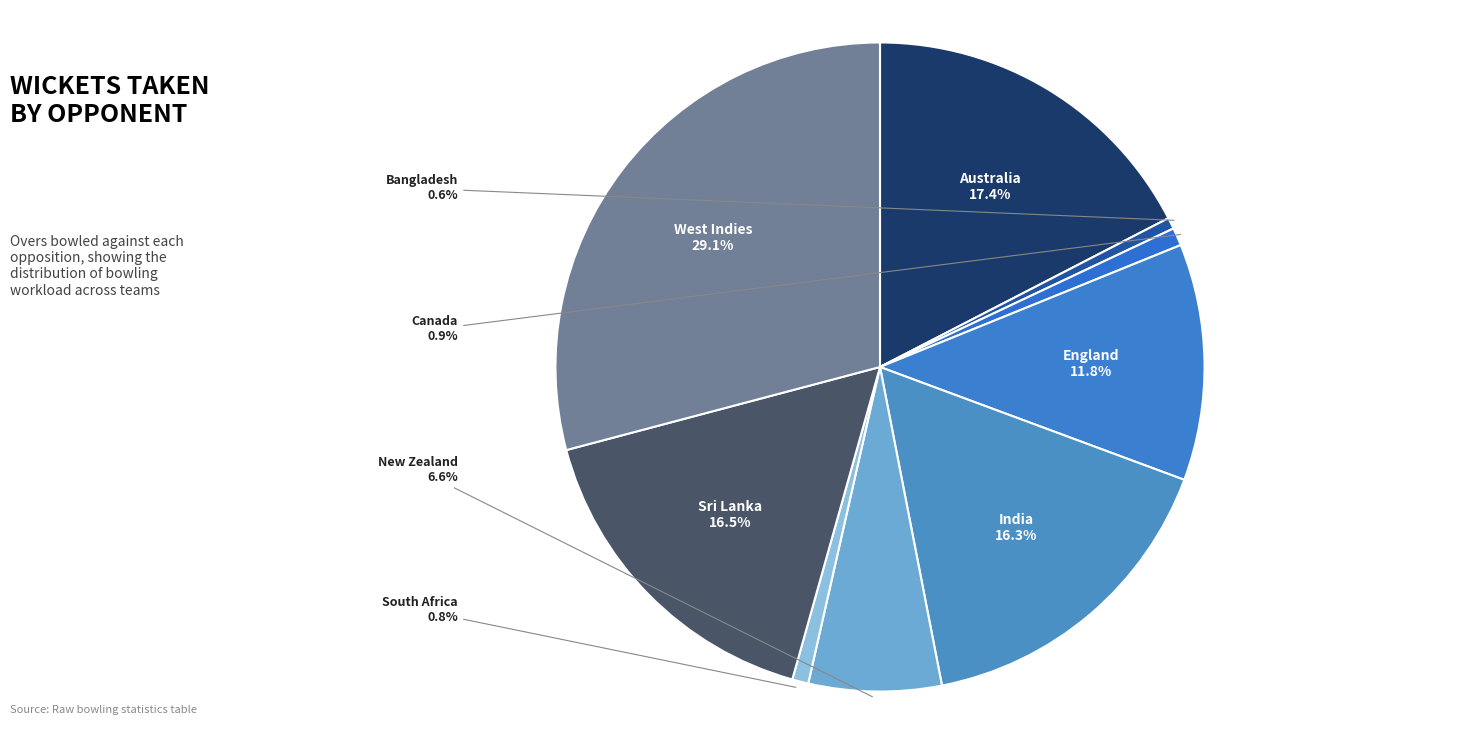

The New Zealand slice represents 7% of the pie. True or false?

True